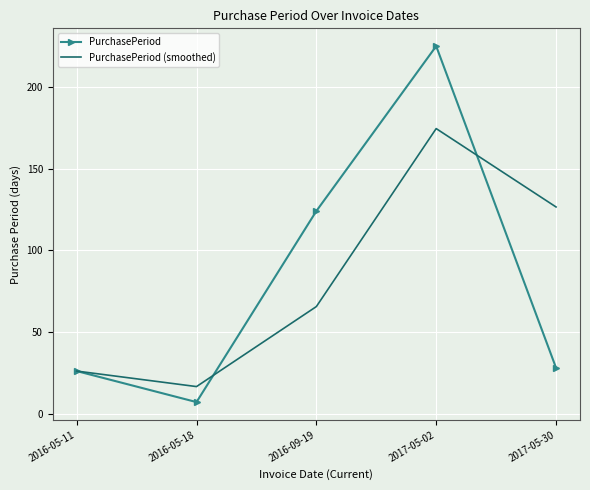

What is the approximate value of PurchasePeriod at 2016-05-18?

7.0